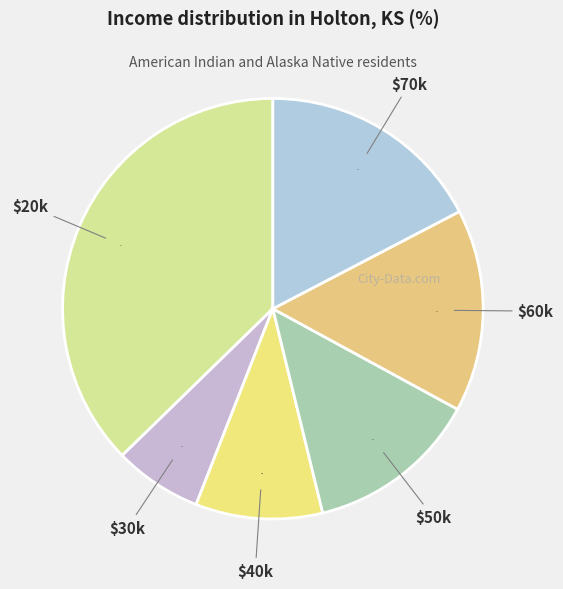

To the nearest percent, what portion does $30k represent?

7%